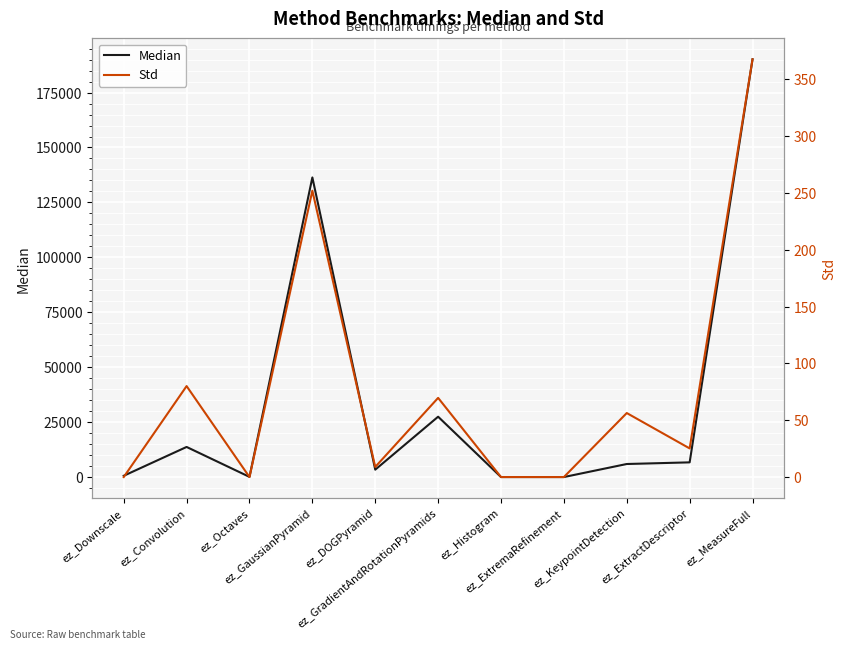

What is the sum of the Std values at ez_Convolution and ez_Octaves?

80.1